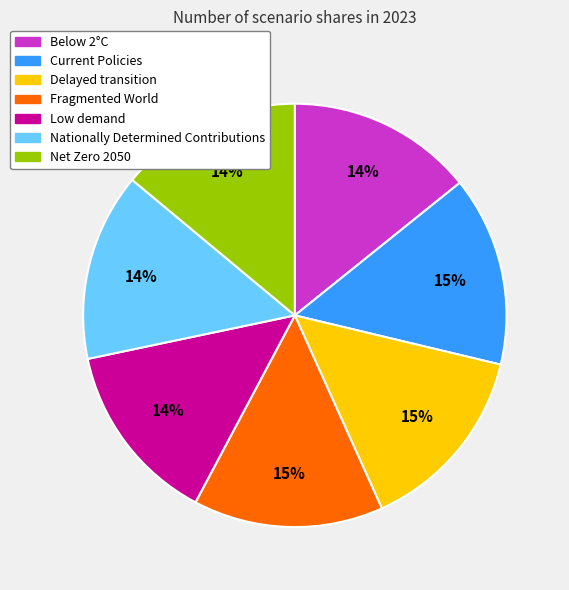

The Below 2°C slice represents 14% of the pie. True or false?

True